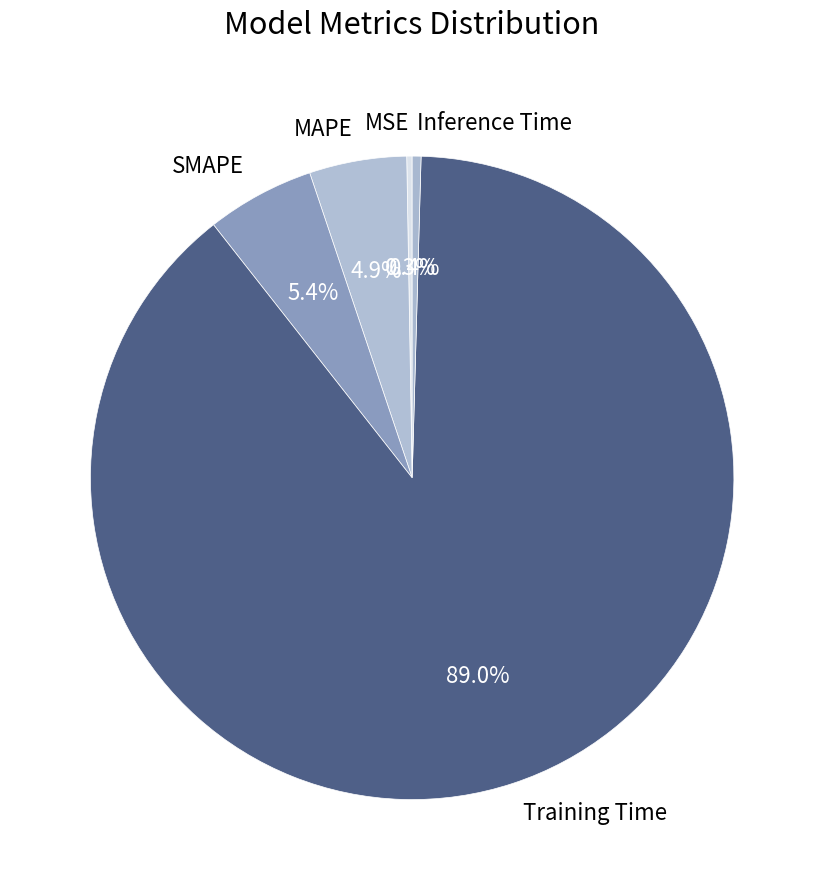

To the nearest percent, what is the average slice percentage?

20%